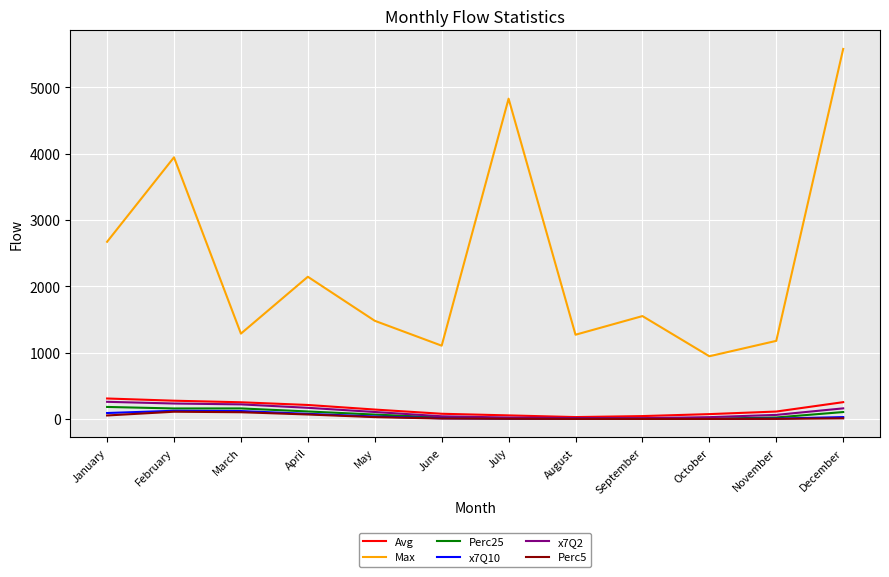

Which series has the widest spread of values?

Max